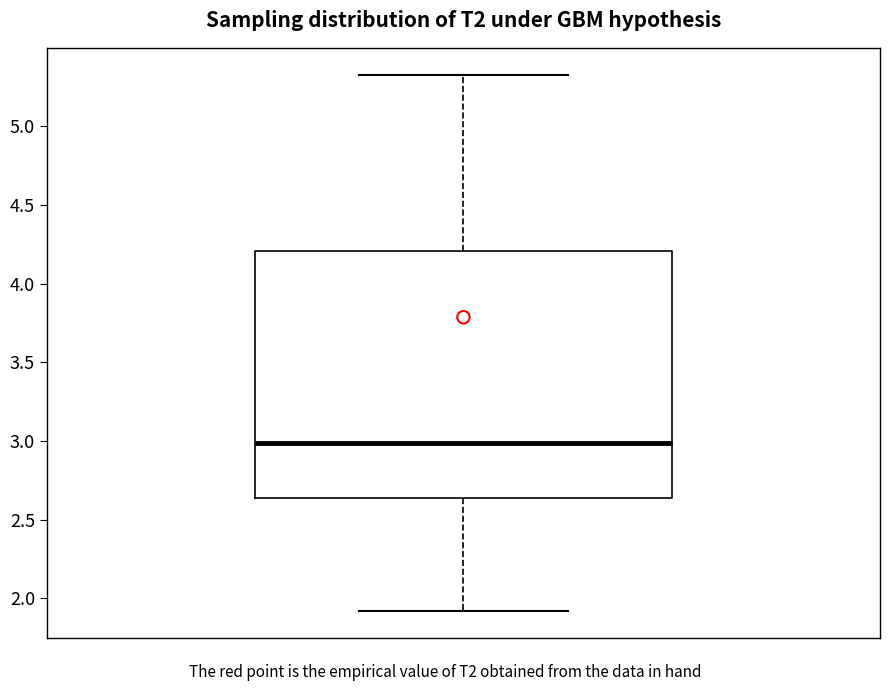

Read this box plot against the y-axis: the position of the median line, the range covered by the box, and the ends of both whiskers. The values are not printed on the chart, so give them approximately, as read against the axis.

median 3.00, box 2.65 to 4.20, whiskers 1.90 to 5.35